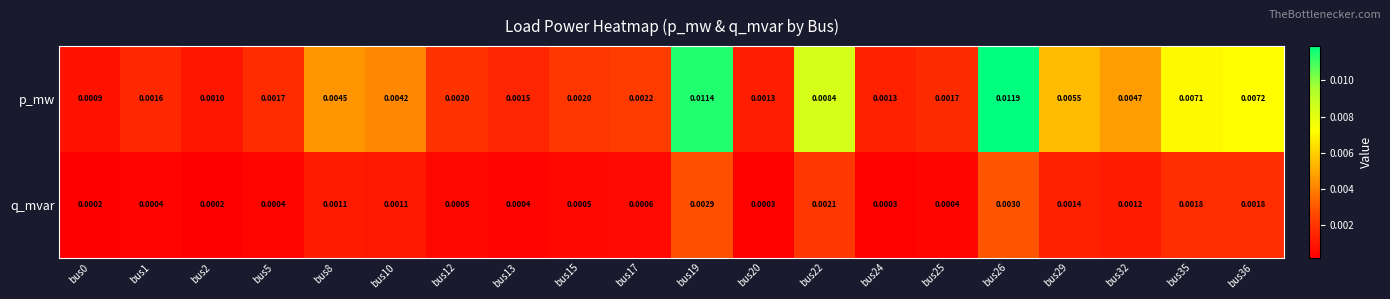

List the series in order of their peak value, highest first.

p_mw, q_mvar